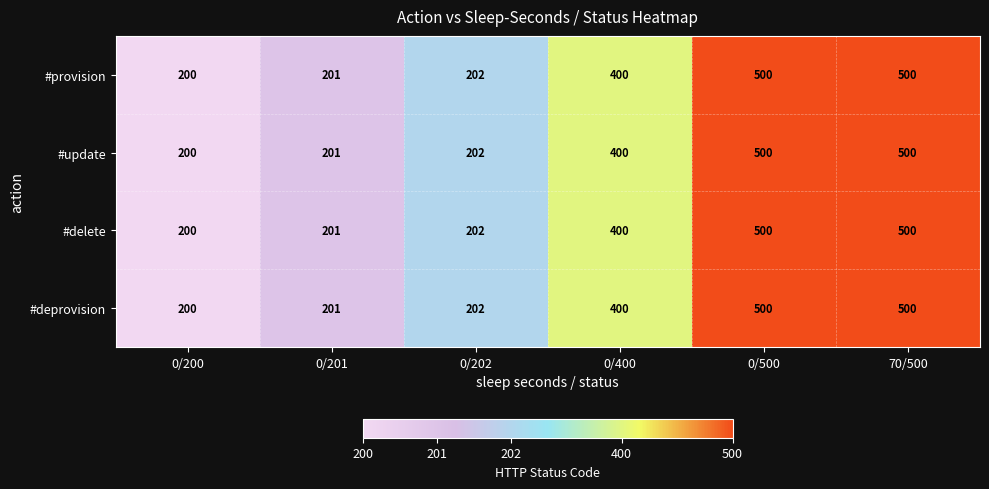

The #deprovision series shows 885 at 0/500. True or false?

False